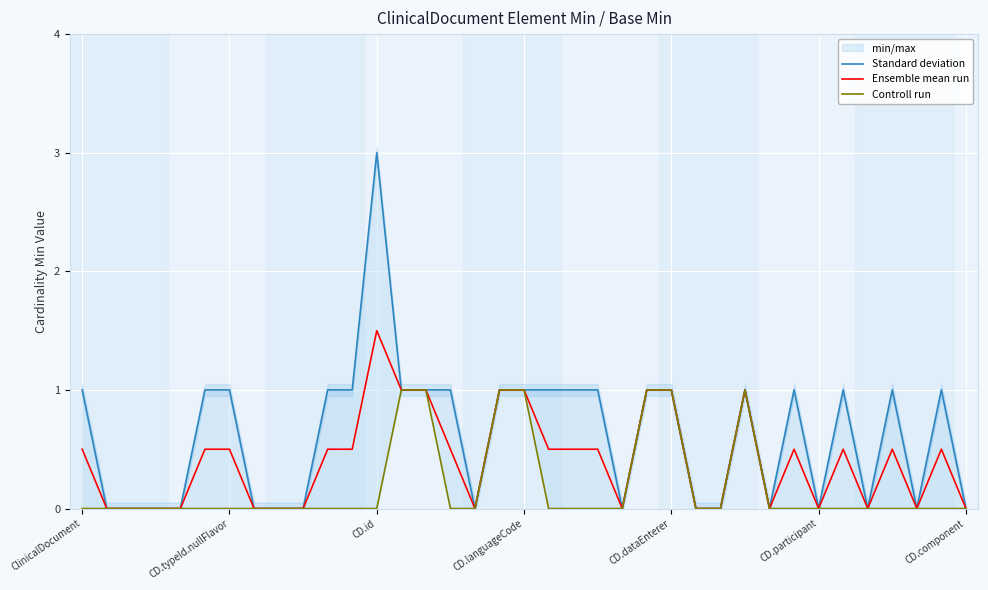

What is the highest value of the Ensemble mean run series?

1.5